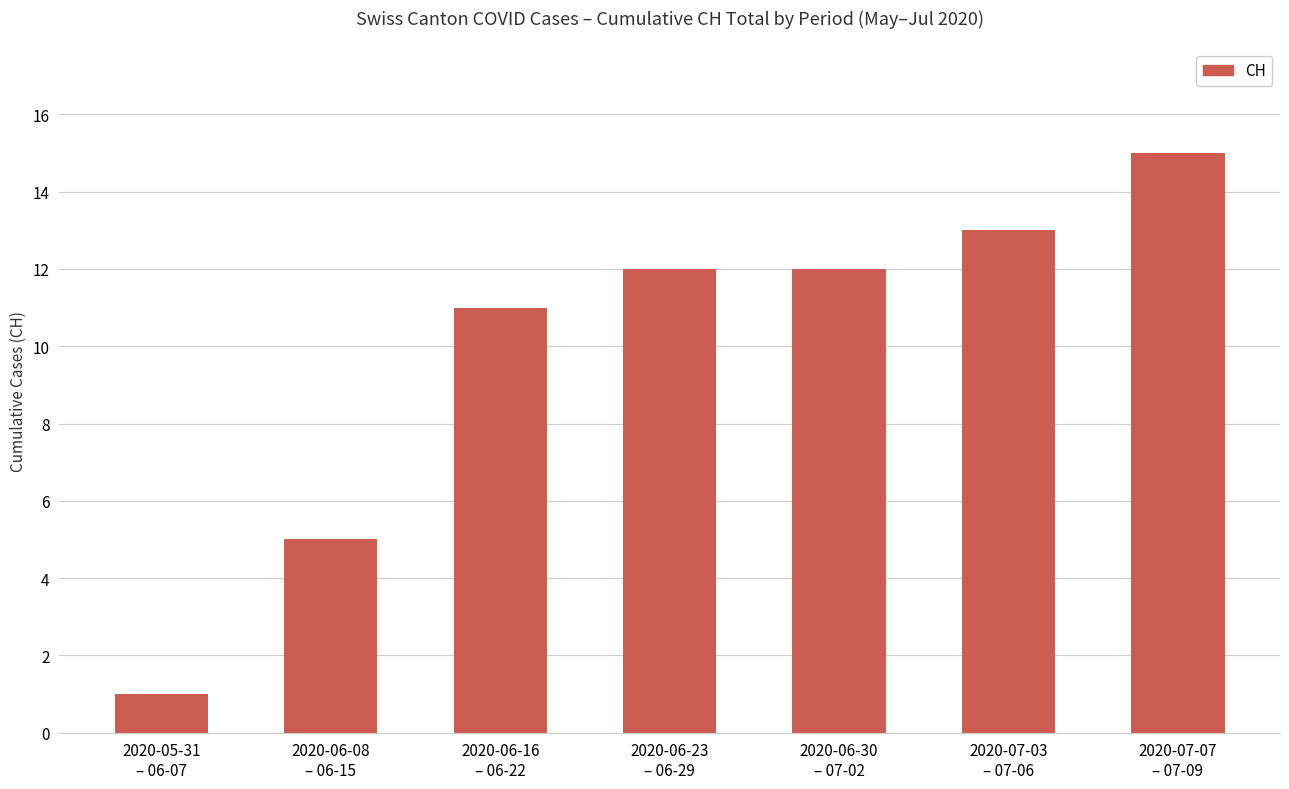

What is the ratio of the value at 2020-06-23
– 06-29 to the value at 2020-06-08
– 06-15?

2.4